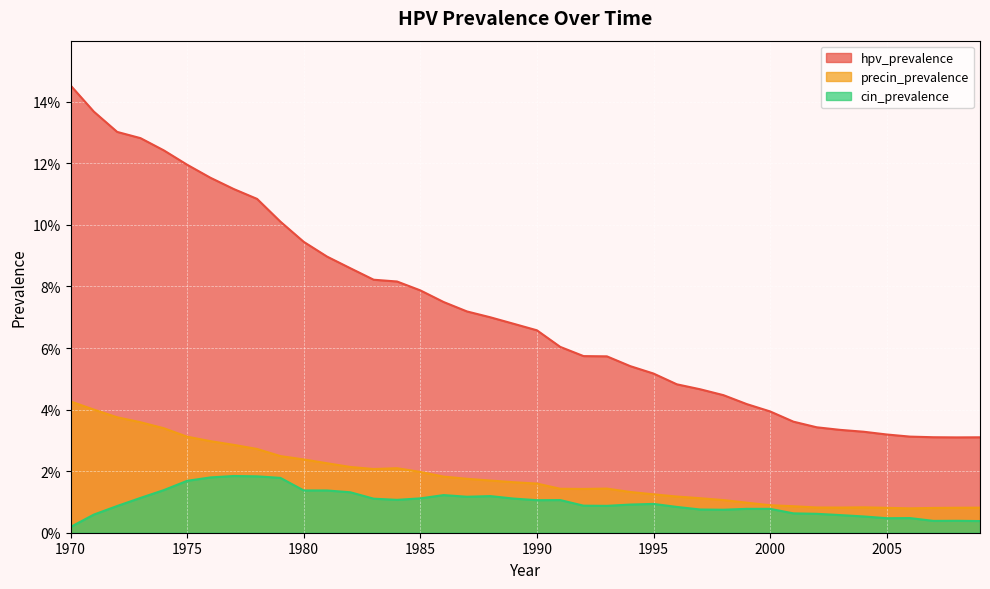

Between 2007 and 1983, which is larger?

1983